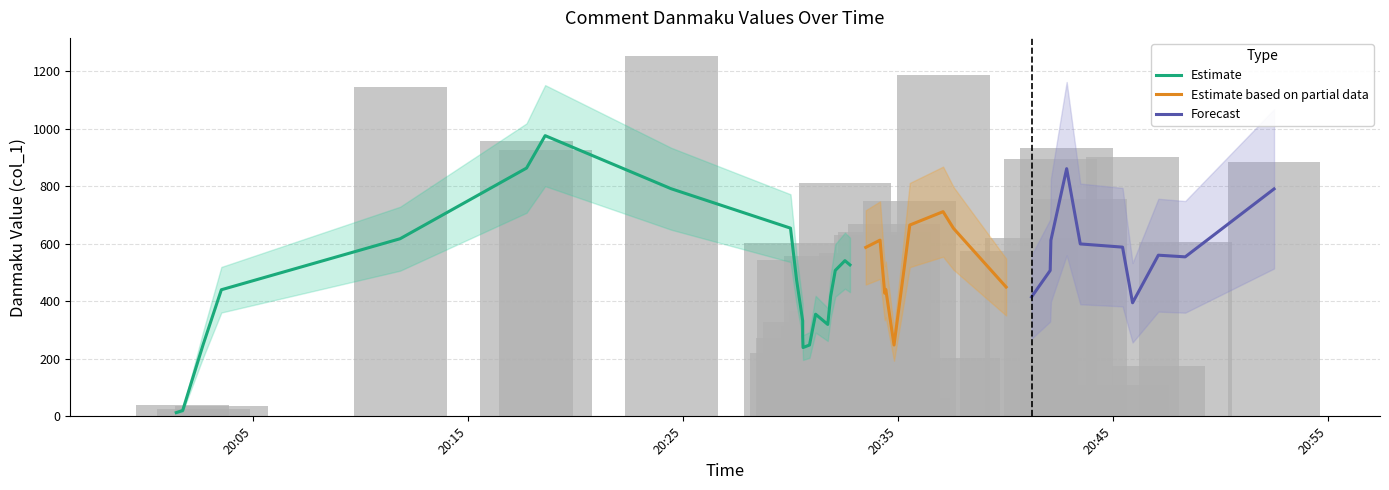

True or false: the data shows 1186.4 at 2018-11-09 20:37:06.

True